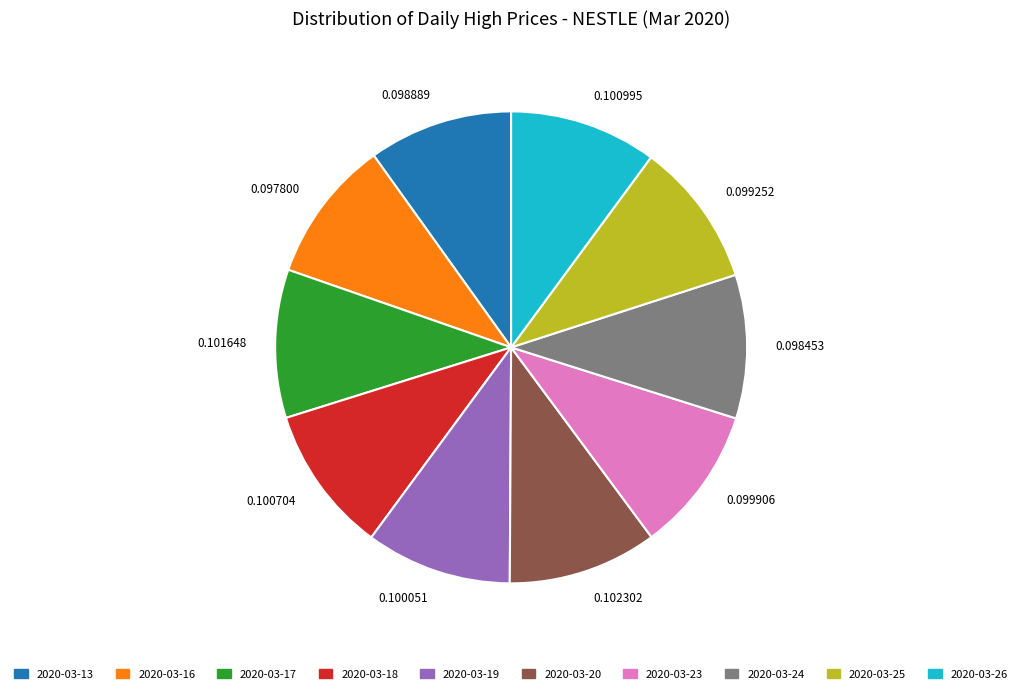

The 2020-03-25 slice represents 1% of the pie. True or false?

False